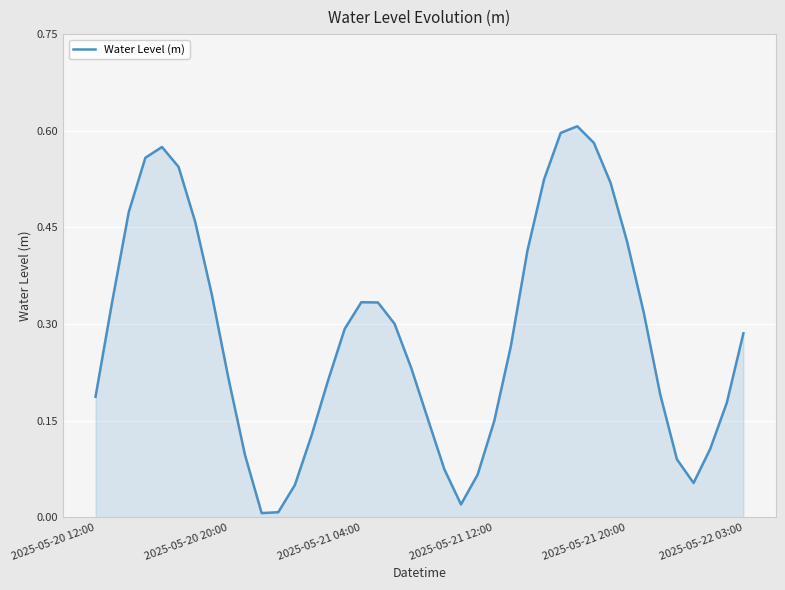

Is this an area chart (filled region under the line)?

Yes